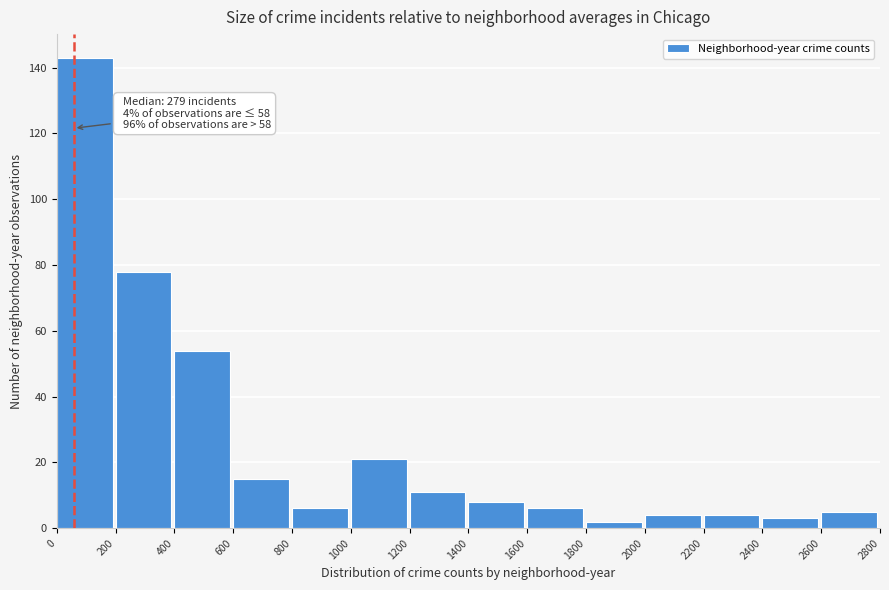

Which range on the x-axis has the tallest bar?

0 to 200